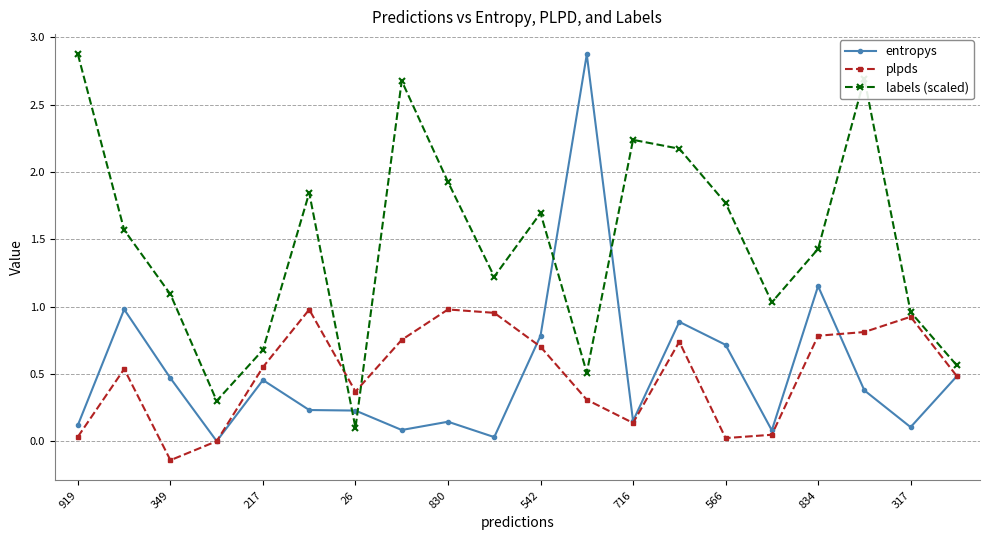

What is the maximum value for entropys?

2.9